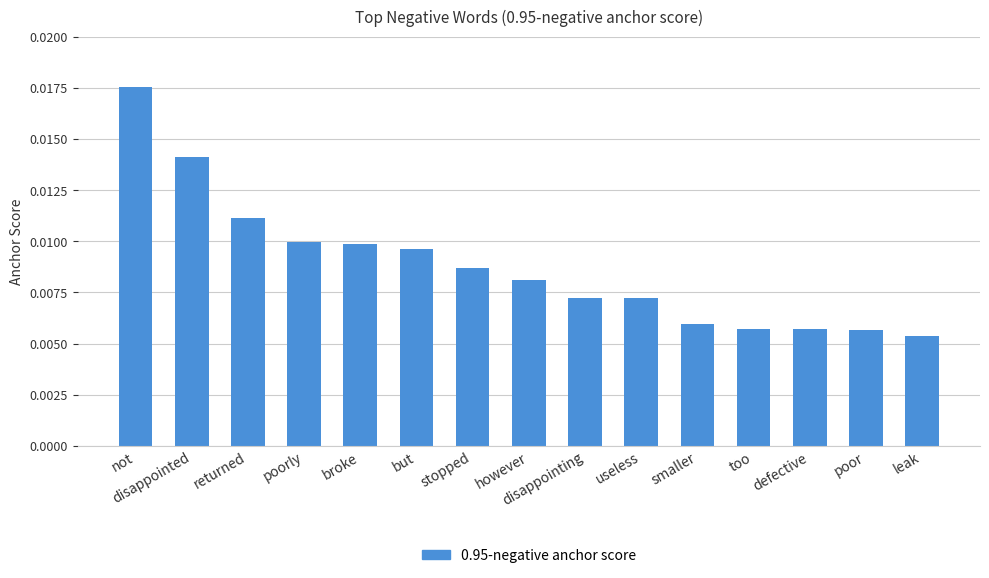

At which label is the value closest to 0?

leak